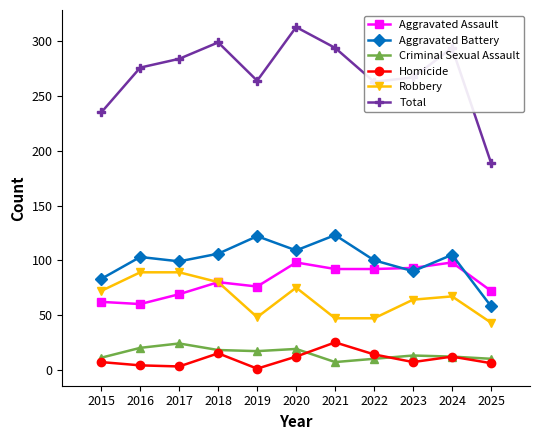

The value of Total at 2020 is 433. True or false?

False